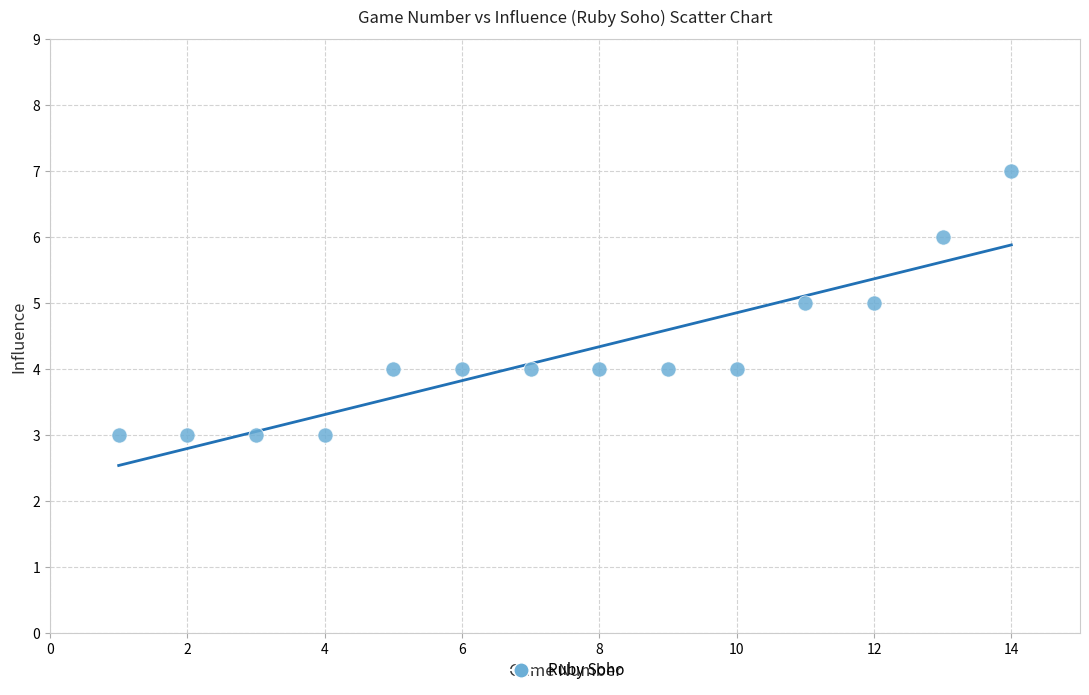

What is the range of Y values (max minus min)?

4